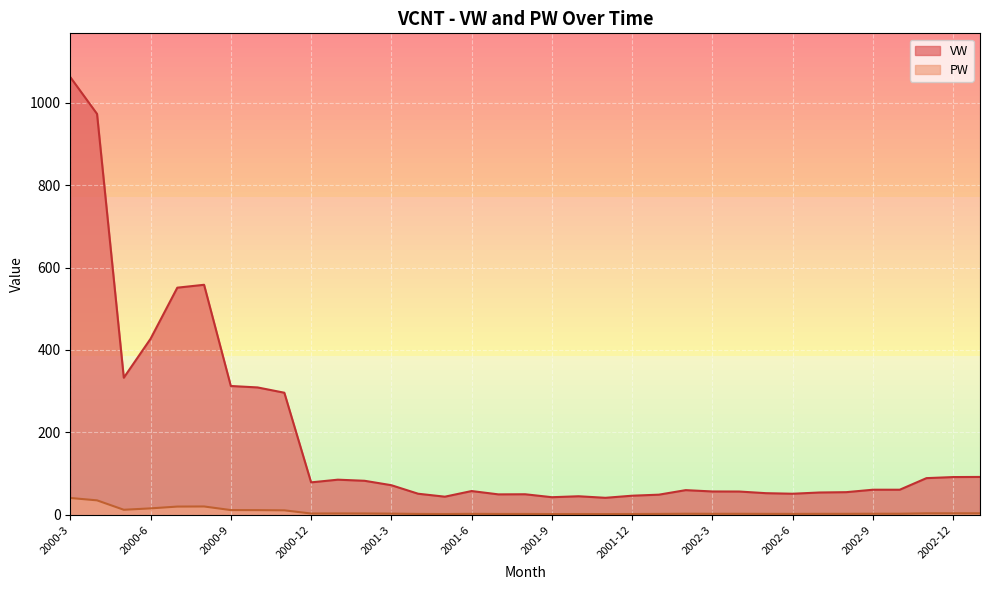

Rank the series by their average value, from lowest to highest.

PW, VW